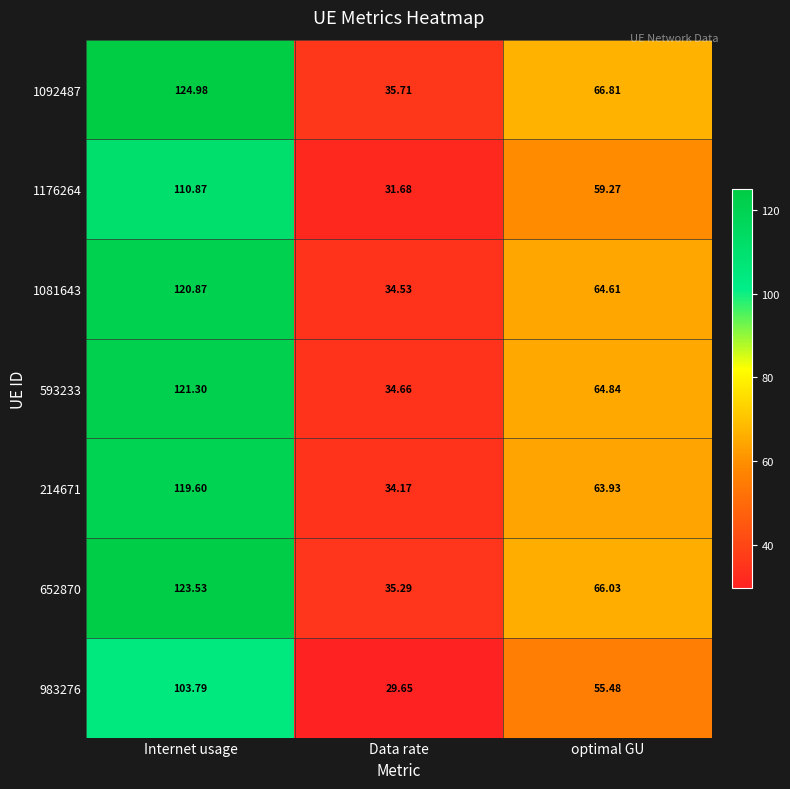

Where does the 1176264 series first go above 59?

Internet usage